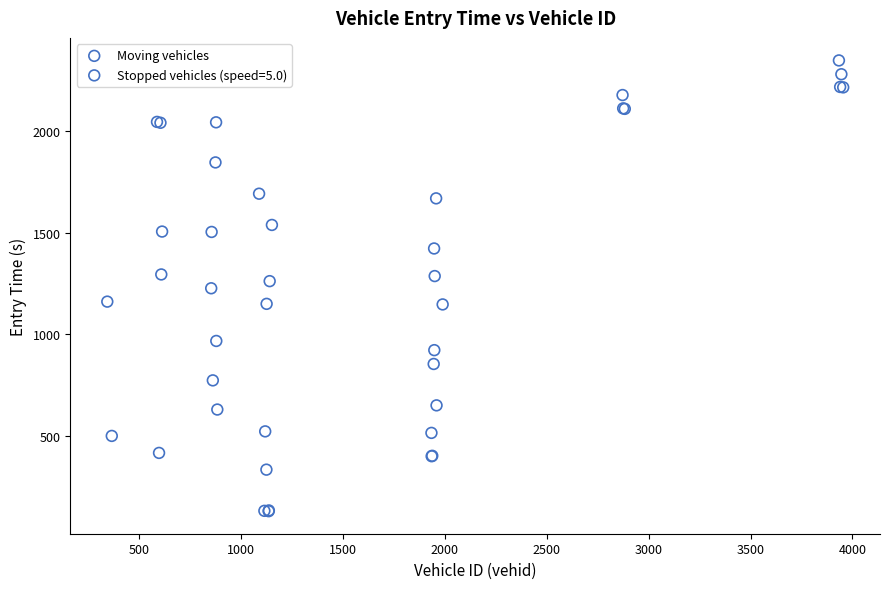

Which series has the largest Y range (max minus min)?

Moving vehicles